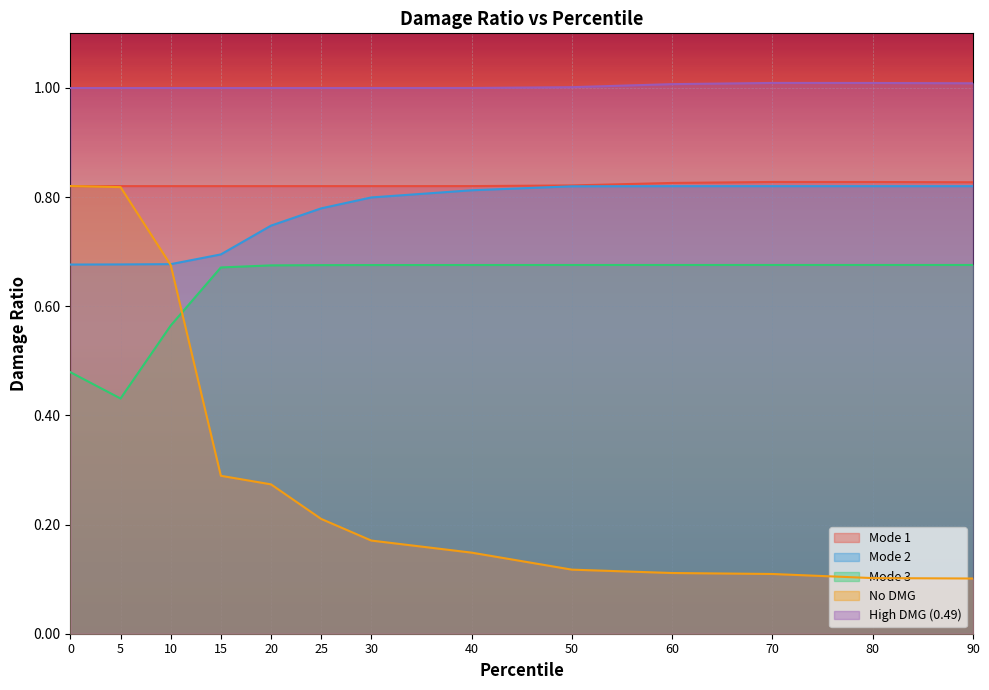

Is the value of Mode 1 at 20 greater than the value of High DMG (0.49) at 70?

No